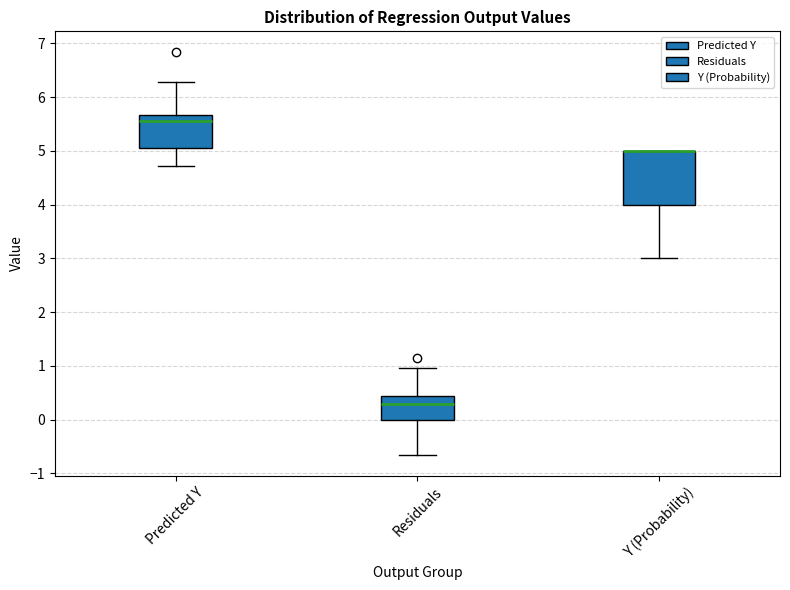

Where is the upper edge of the box for Y (Probability) on the y-axis? The values are not printed on the chart, so give them approximately, as read against the axis.

5.0